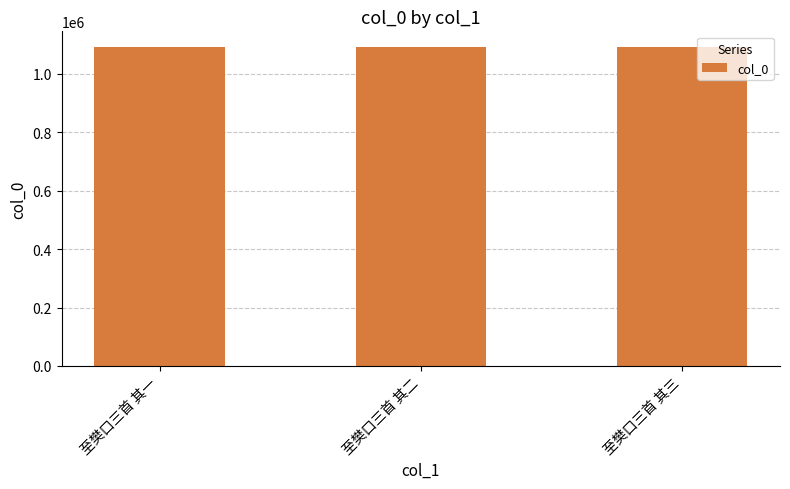

Is it true that the value at 至樊口三首 其二 is 1090978?

True